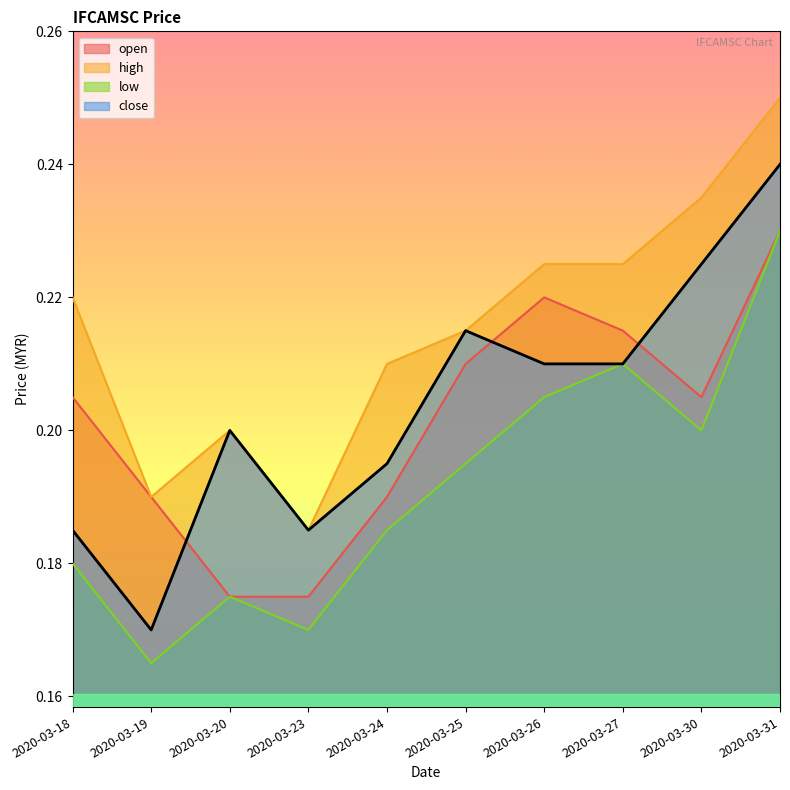

How many lines are shown in the chart?

4